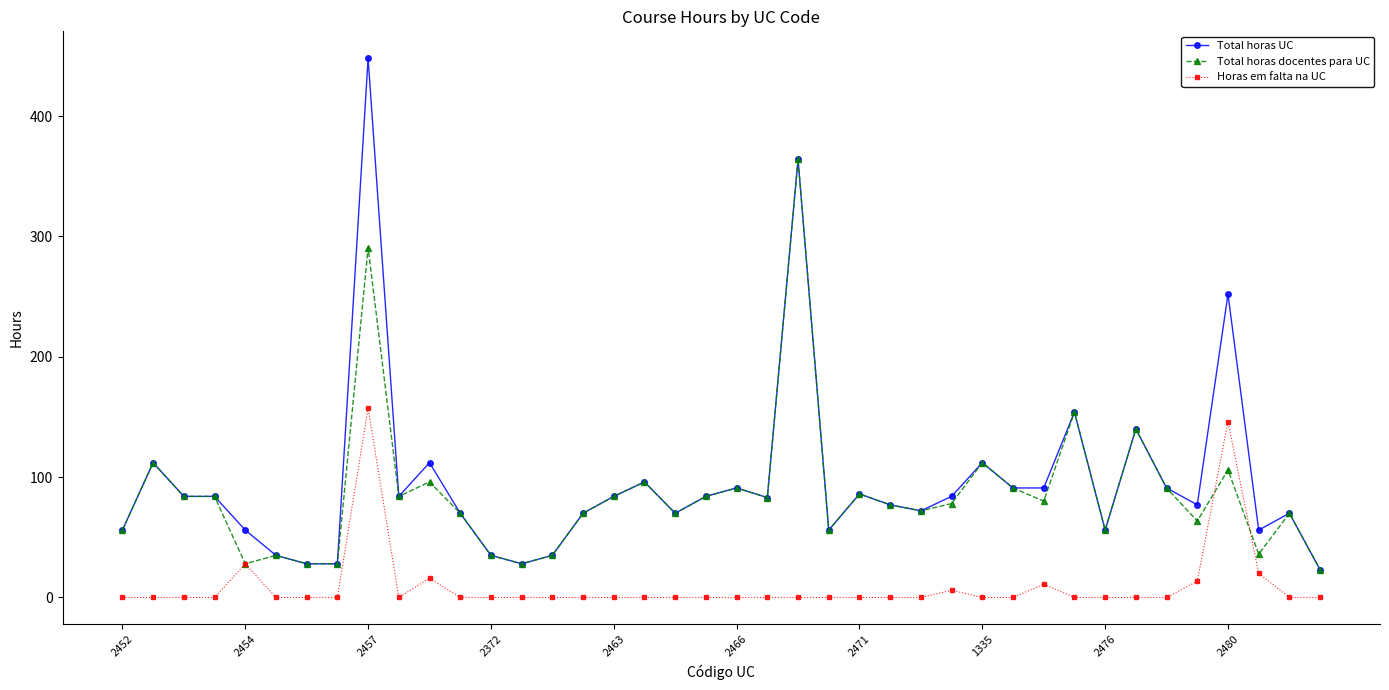

True or false: Horas em falta na UC and Total horas UC cross at least once.

False